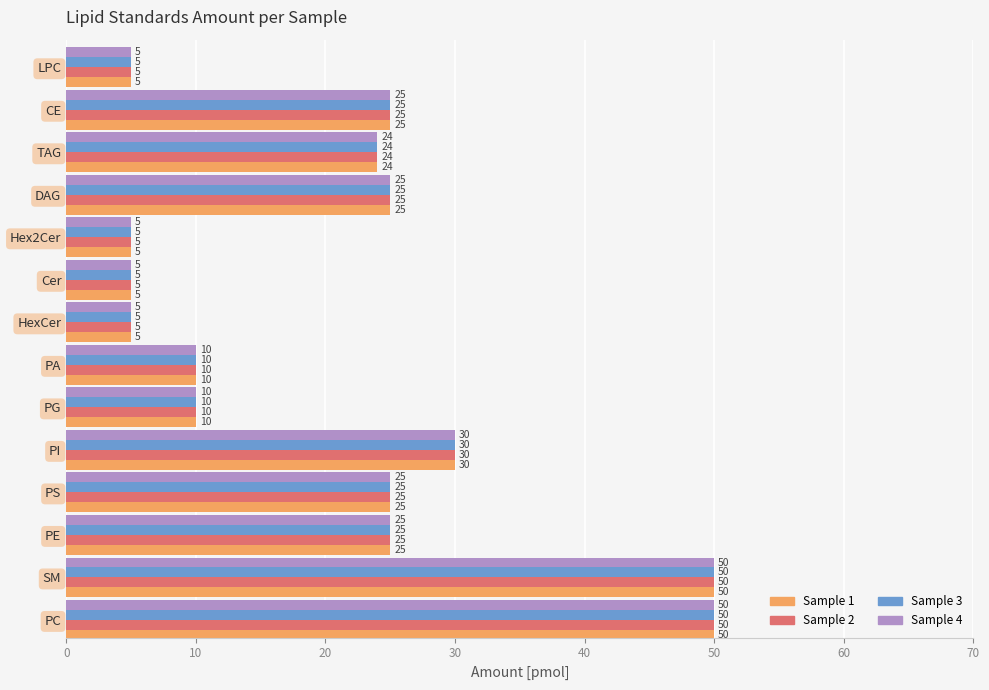

True or false: Sample 4 has a value of 25 at PS.

True